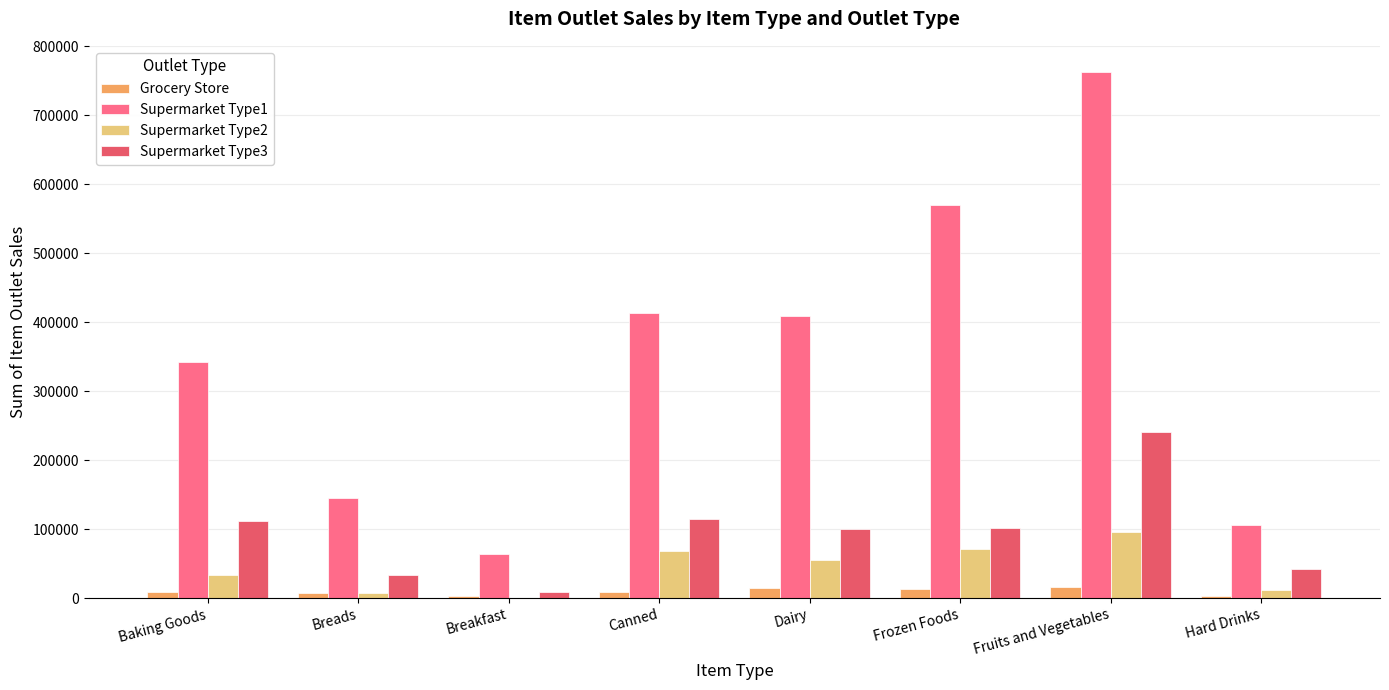

Is the value of Grocery Store at Fruits and Vegetables greater than the value of Supermarket Type1 at Hard Drinks?

No